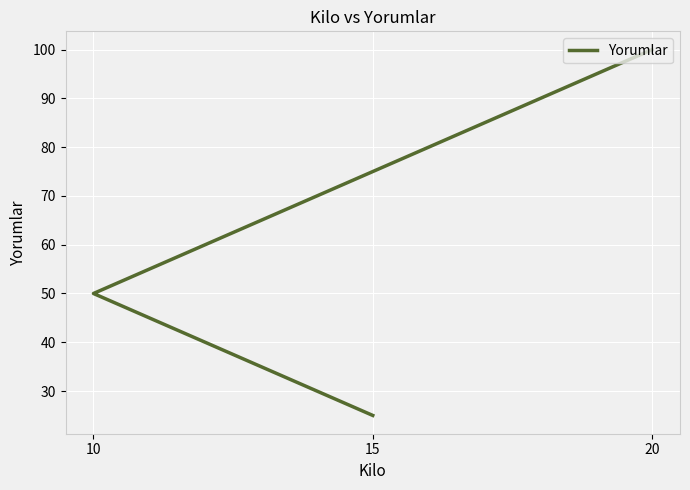

What is the average value?

58